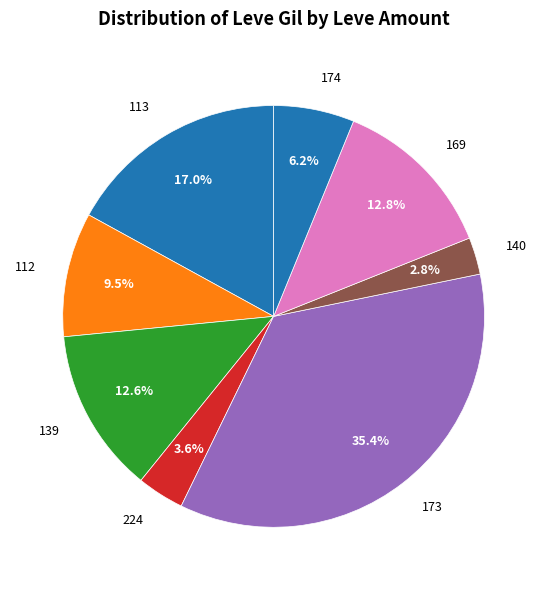

Which category has the biggest portion of the pie?

173